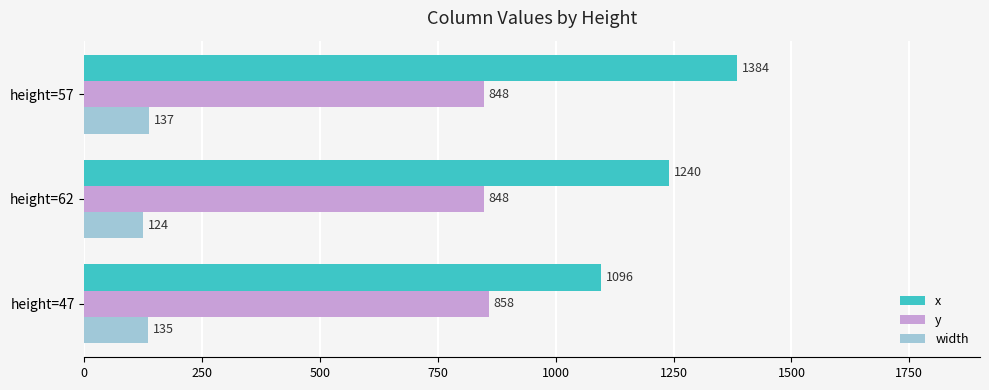

True or false: x has a value of 2093 at height=57.

False